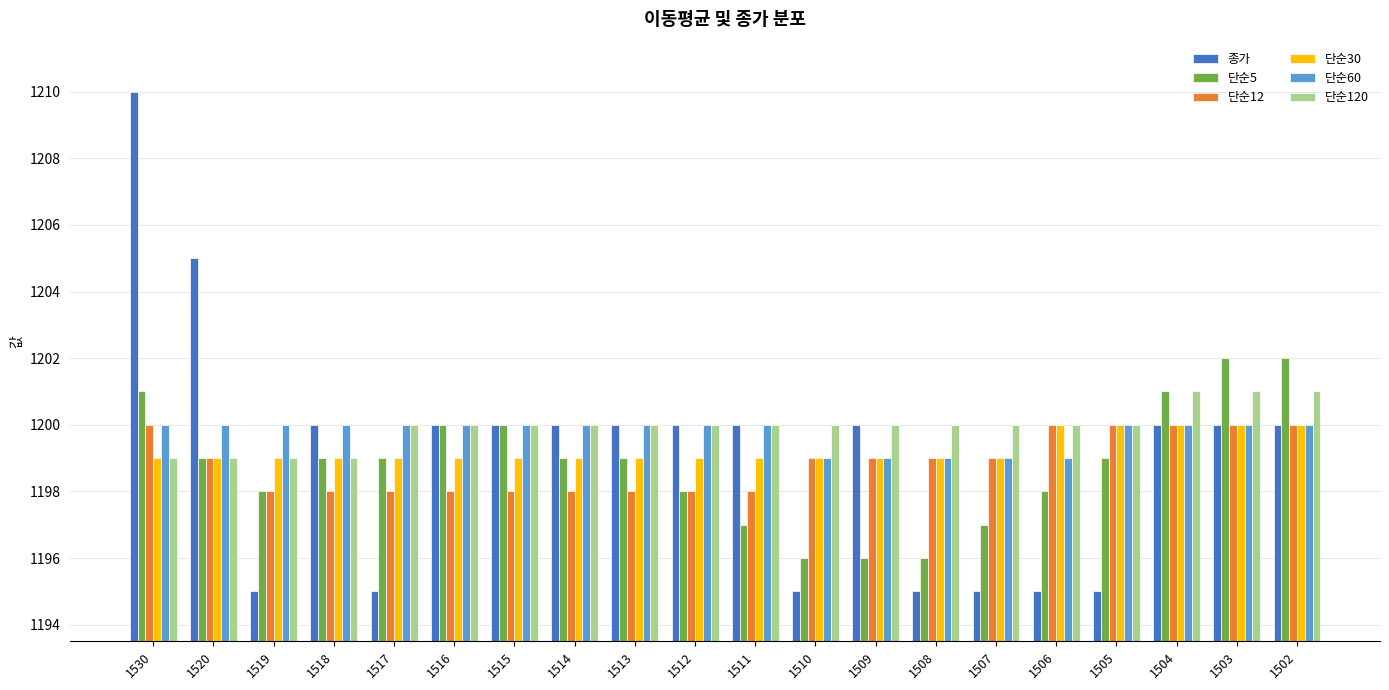

Count the 단순60 values in the range 1200 to 1201.

15